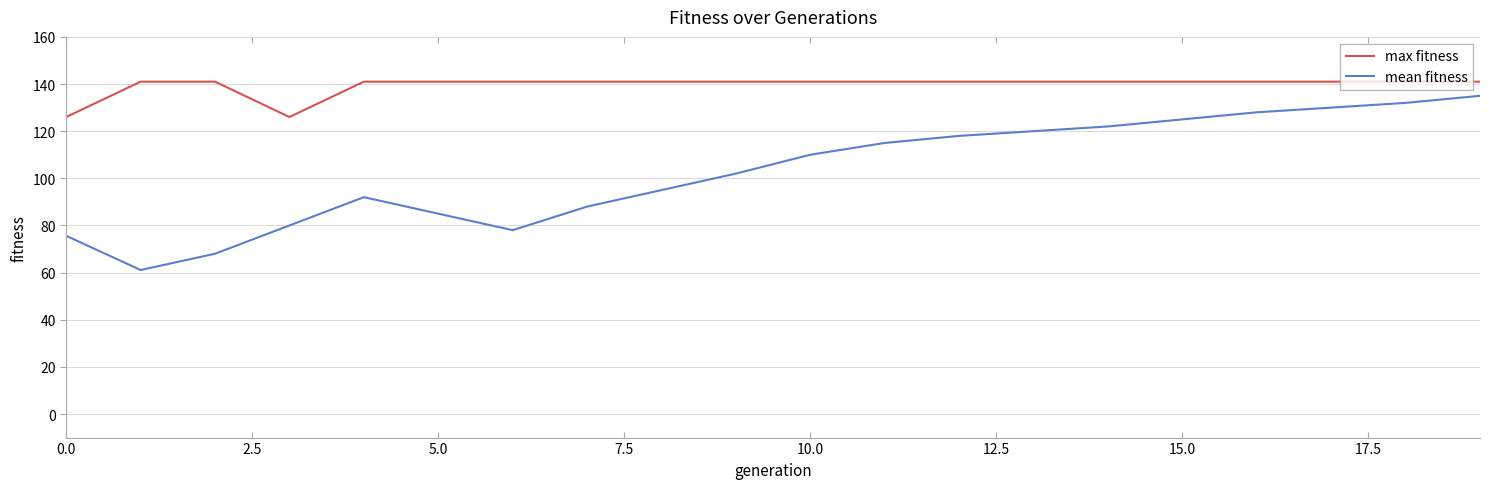

List the series in order of their overall mean, highest first.

max fitness, mean fitness